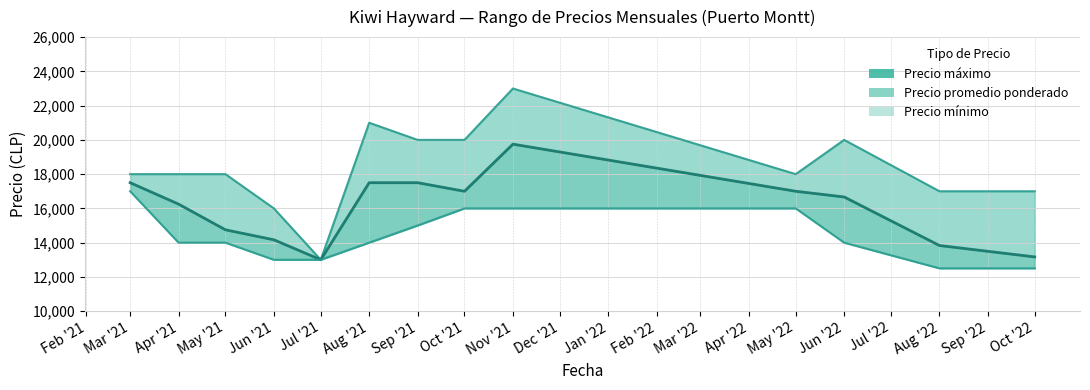

At which label is Precio promedio ponderado closest to 16375?

Apr '21